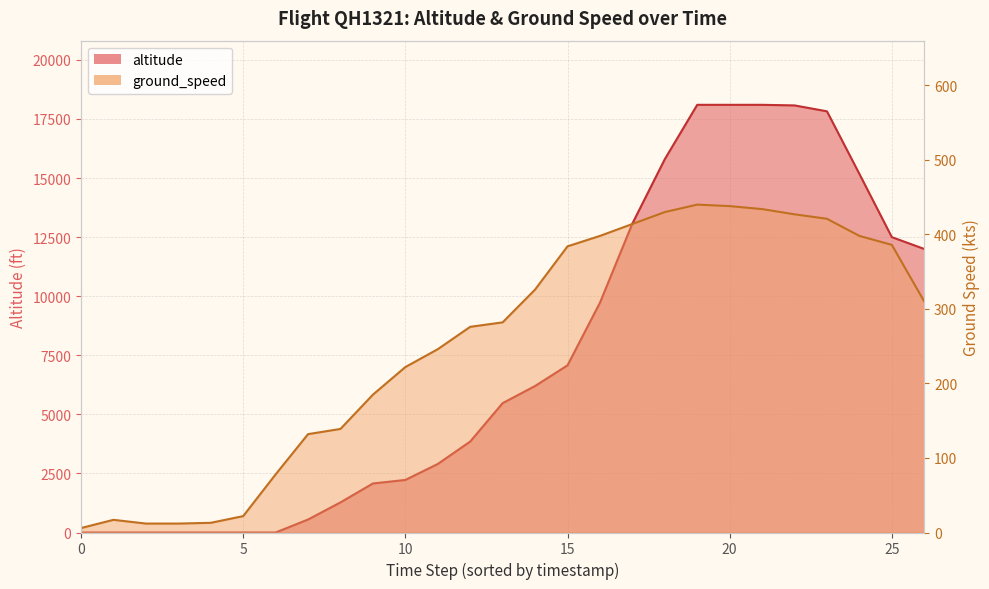

How many lines are shown in the chart?

2